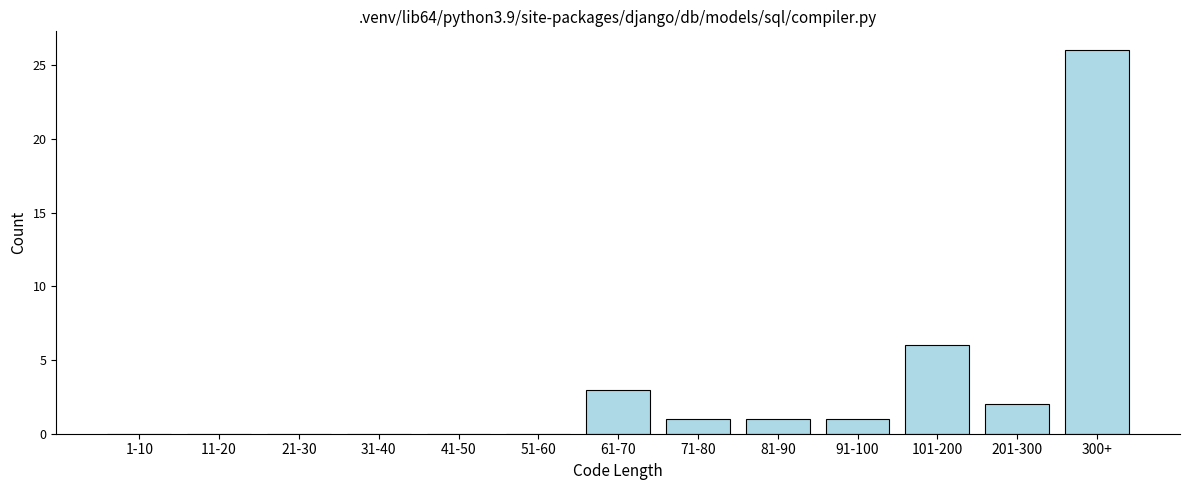

Reading left to right, transcribe all the data shown in this chart.

1-10=0	11-20=0	21-30=0	31-40=0	41-50=0	51-60=0	61-70=3	71-80=1	81-90=1	91-100=1	101-200=6	201-300=2	300+=26